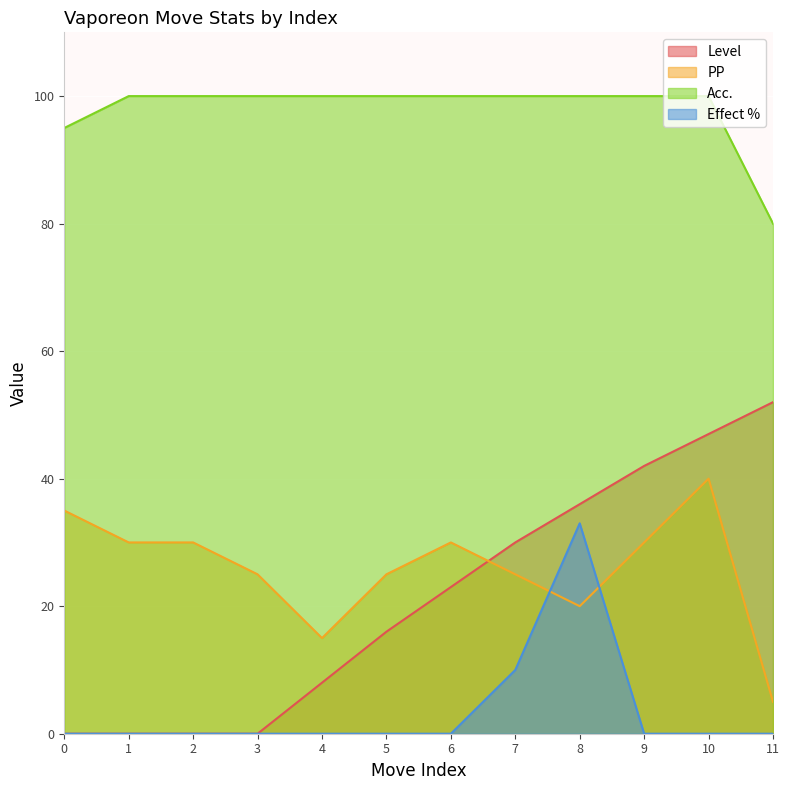

What is the spread (max minus min) of values at 11?

80